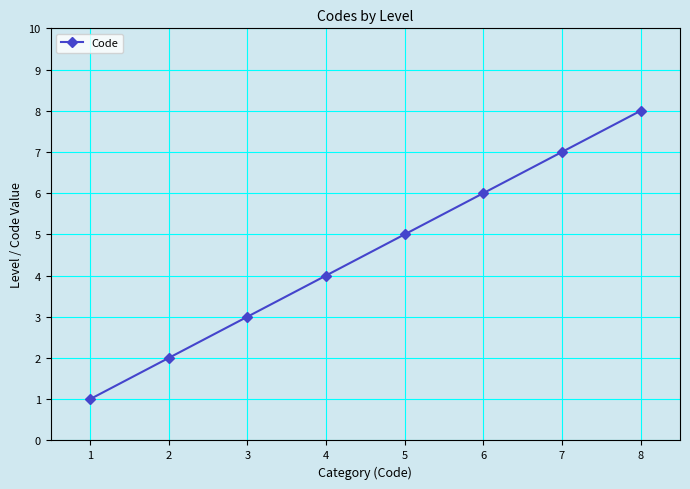

What is the ratio of the value at 3 to the value at 2?

1.5